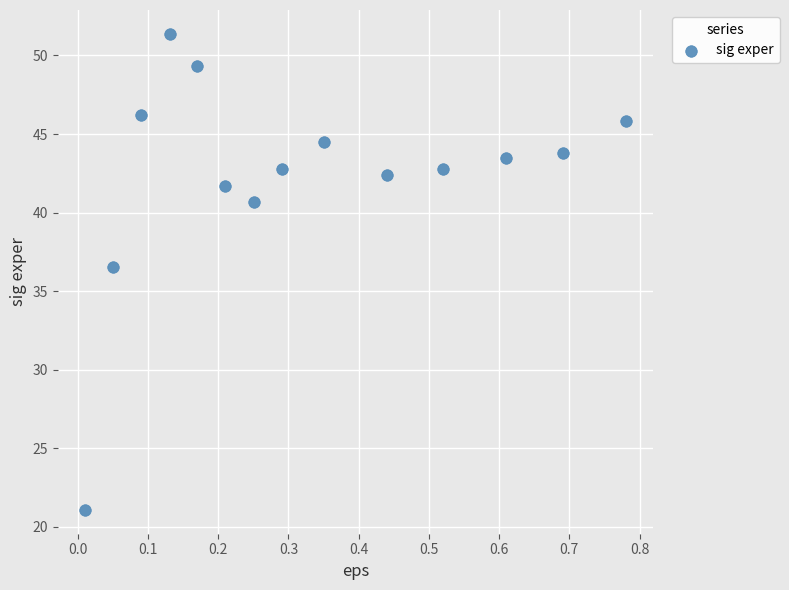

What is the range of Y values (max minus min)?

30.3